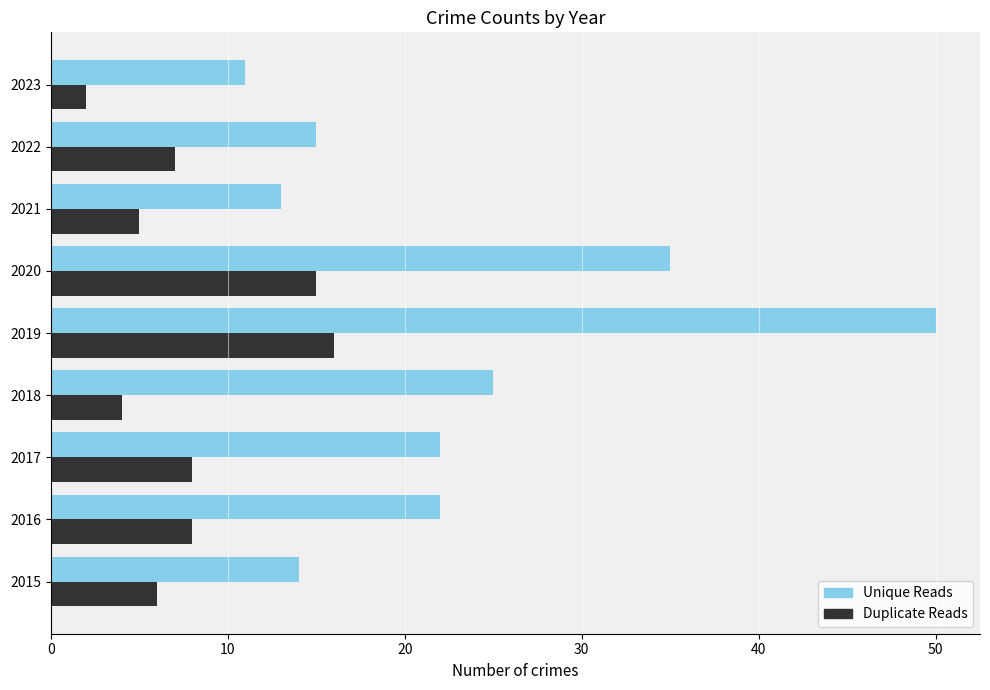

Rank the series by their maximum value, from highest to lowest.

Unique Reads, Duplicate Reads